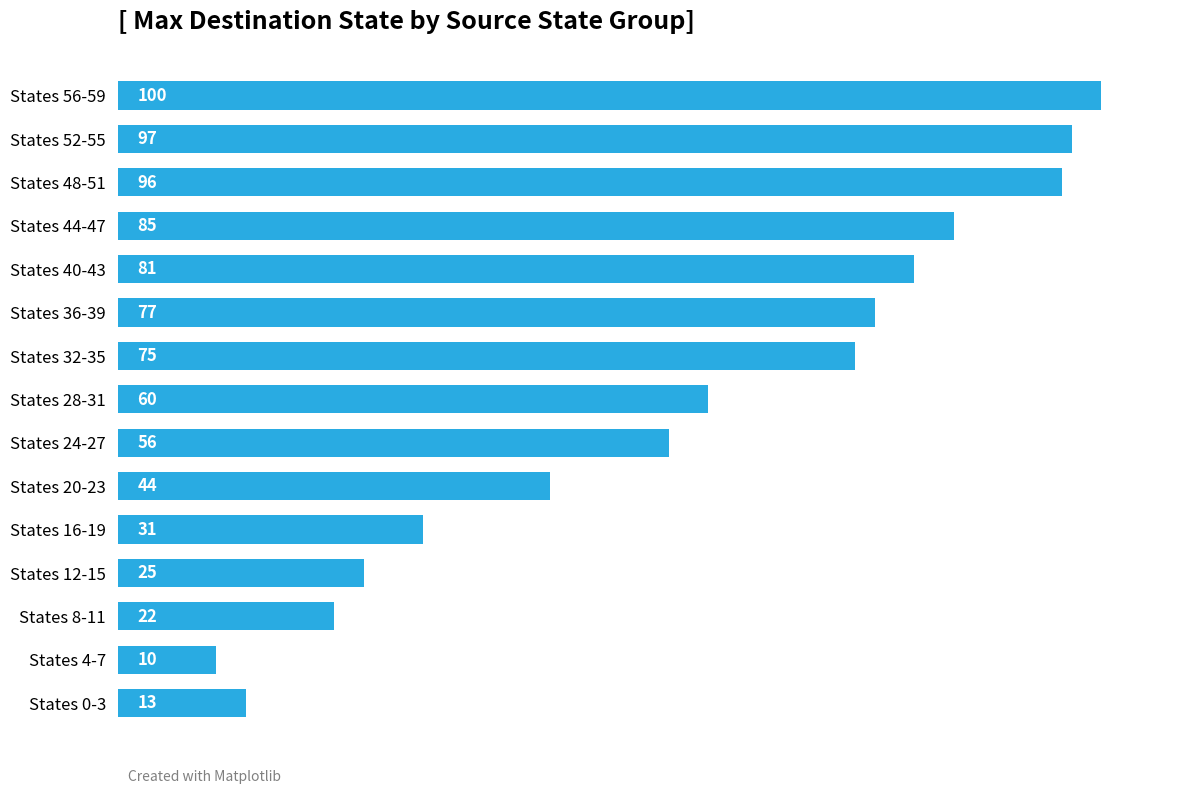

Which category has the highest value across all series?

States 56-59